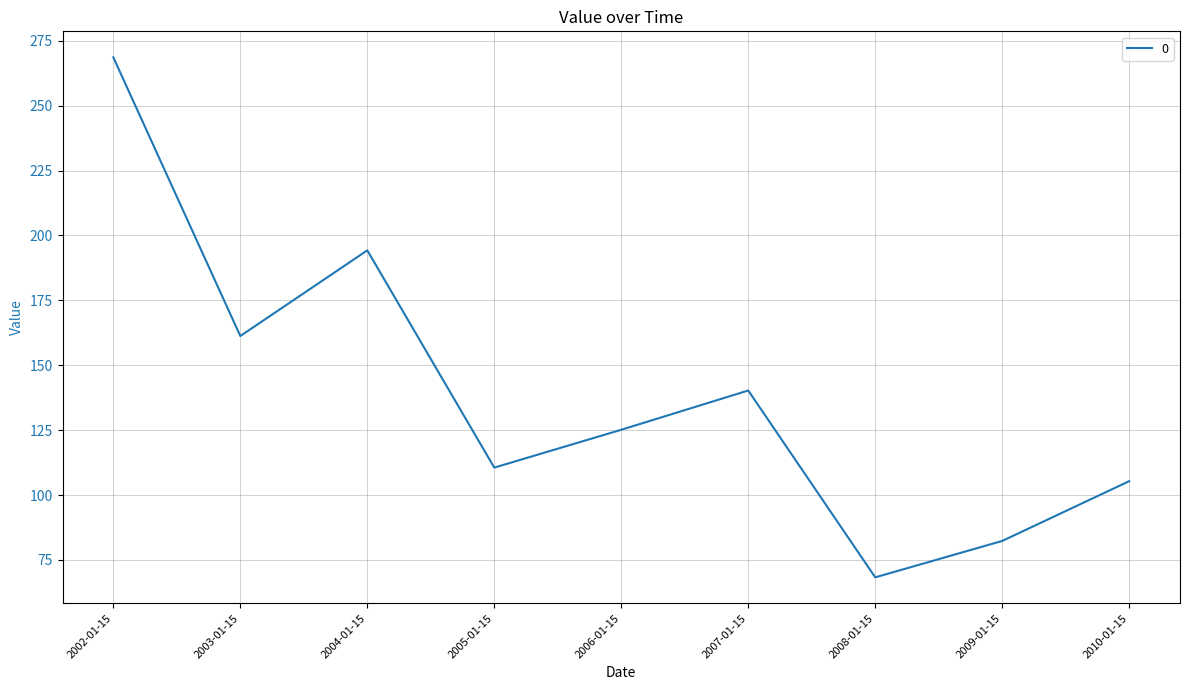

At which category does the data reach its first local valley?

2003-01-15